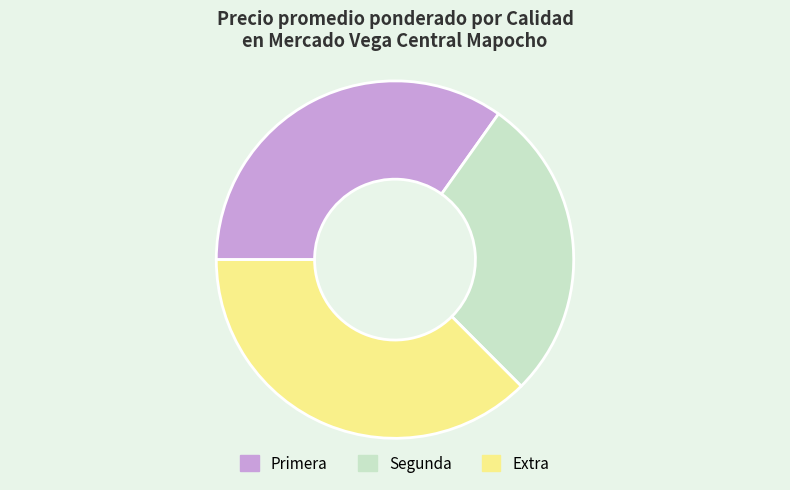

Is it true that Extra is 43% of the pie?

False